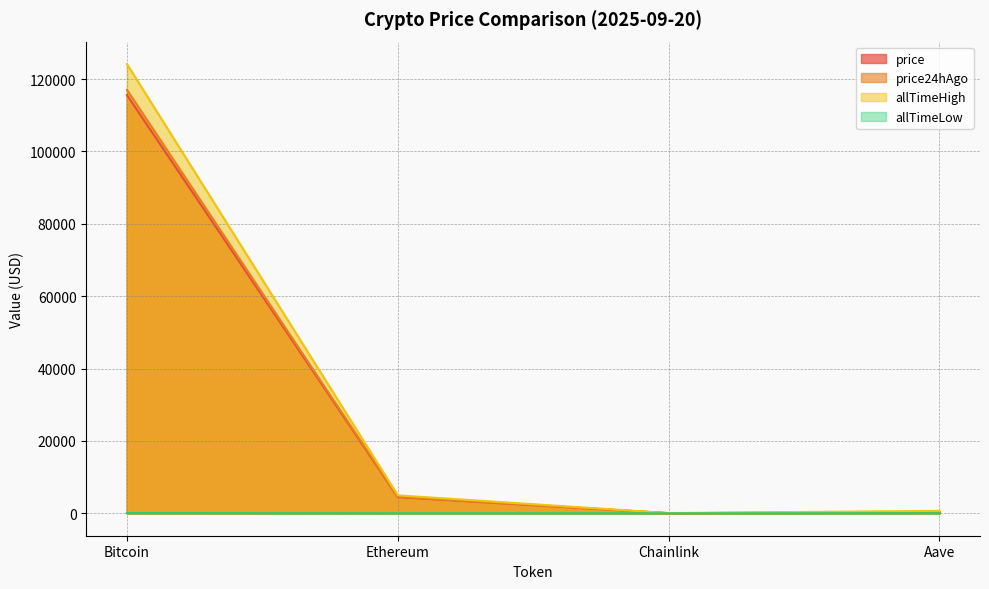

What position from the left is Ethereum?

2